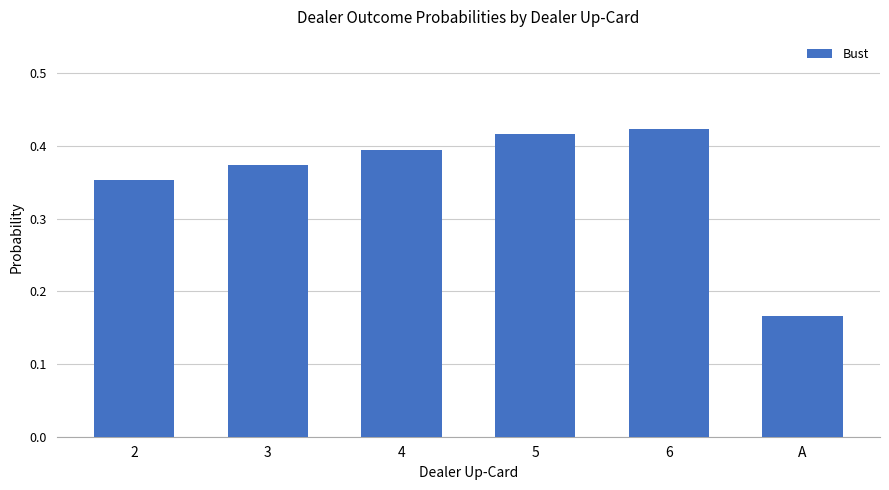

How many bars are there in total?

6